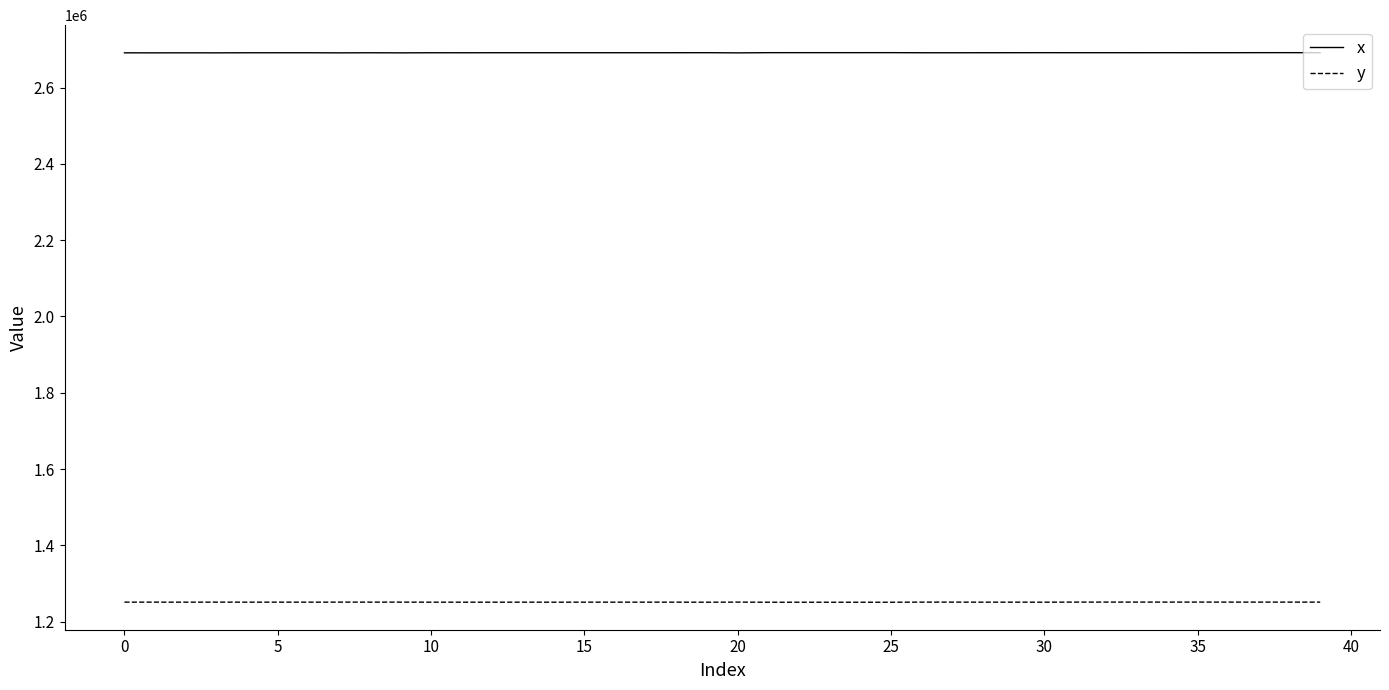

Which series has the largest range (max minus min)?

x